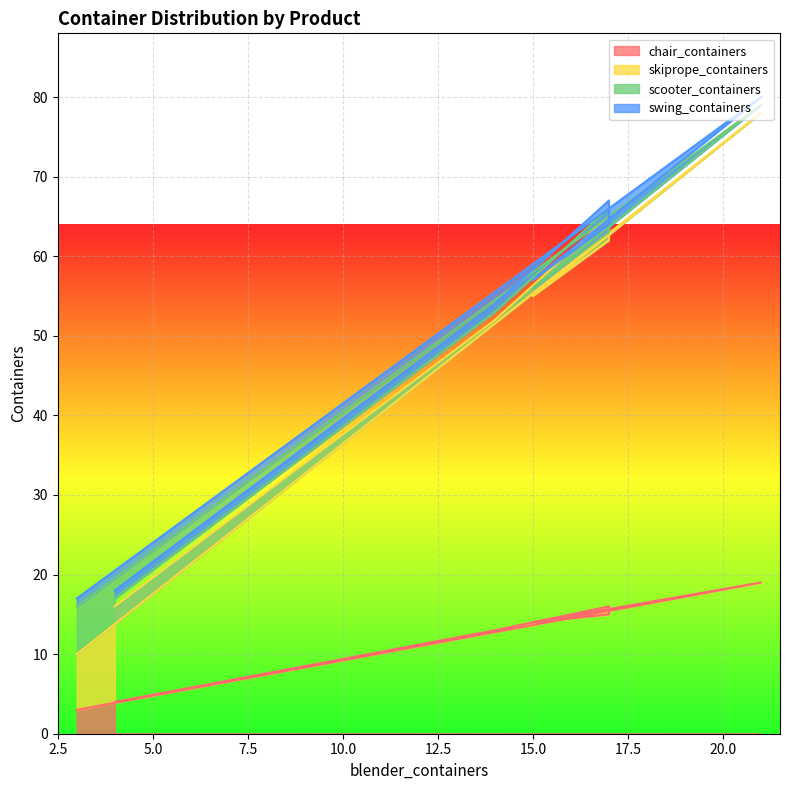

How many values in the chair_containers series are below 14?

3